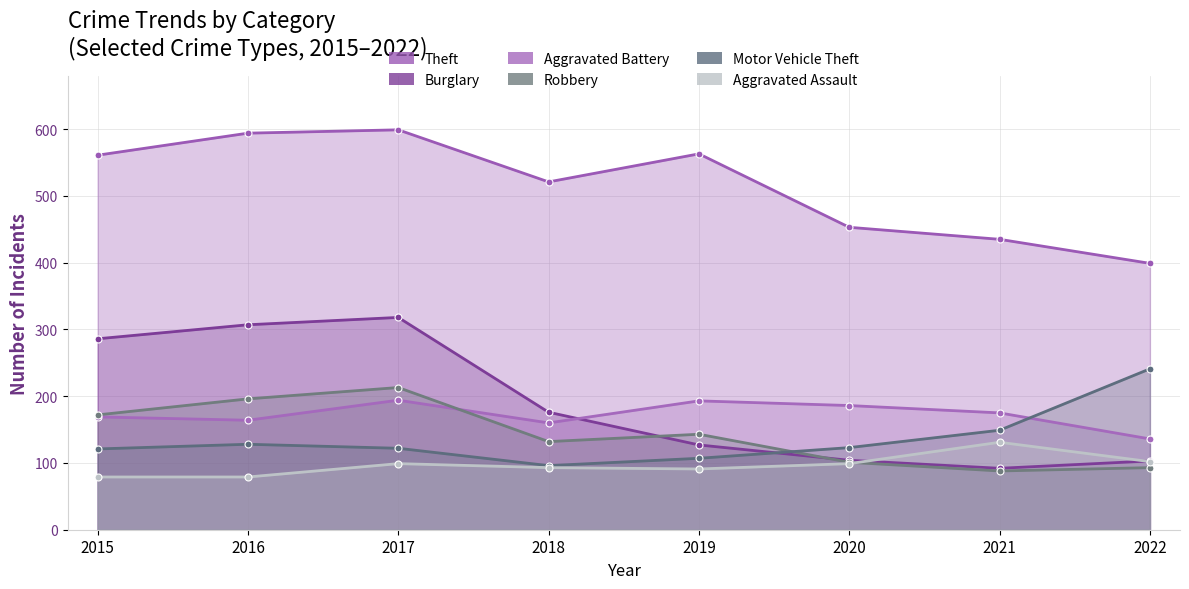

At how many categories does at least one series exceed 127?

8